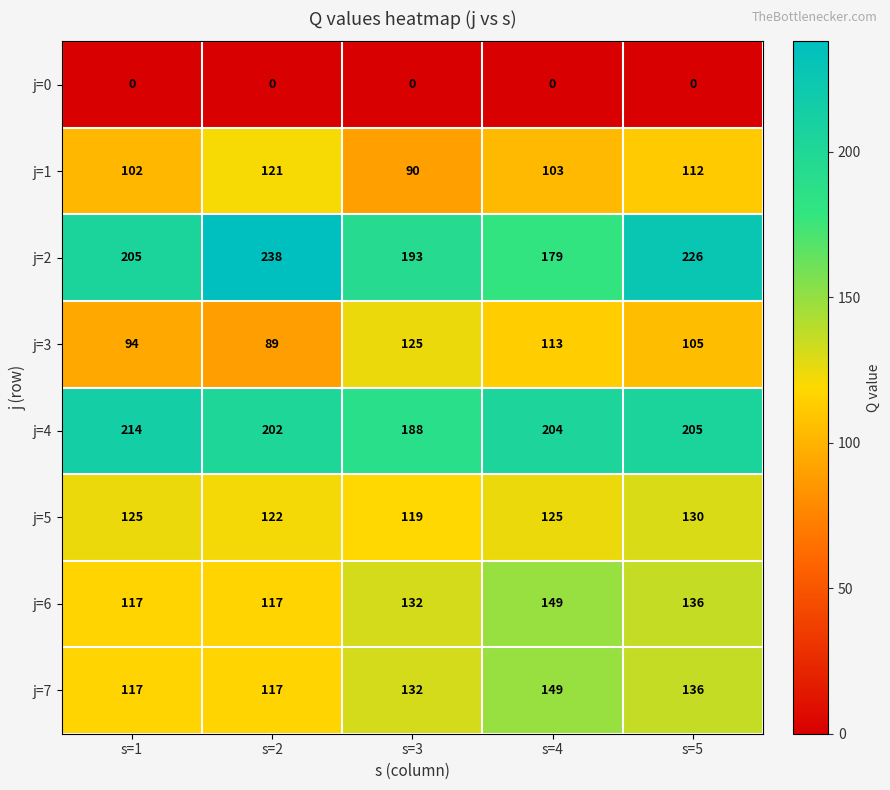

What is the total value across all series at s=1?

974